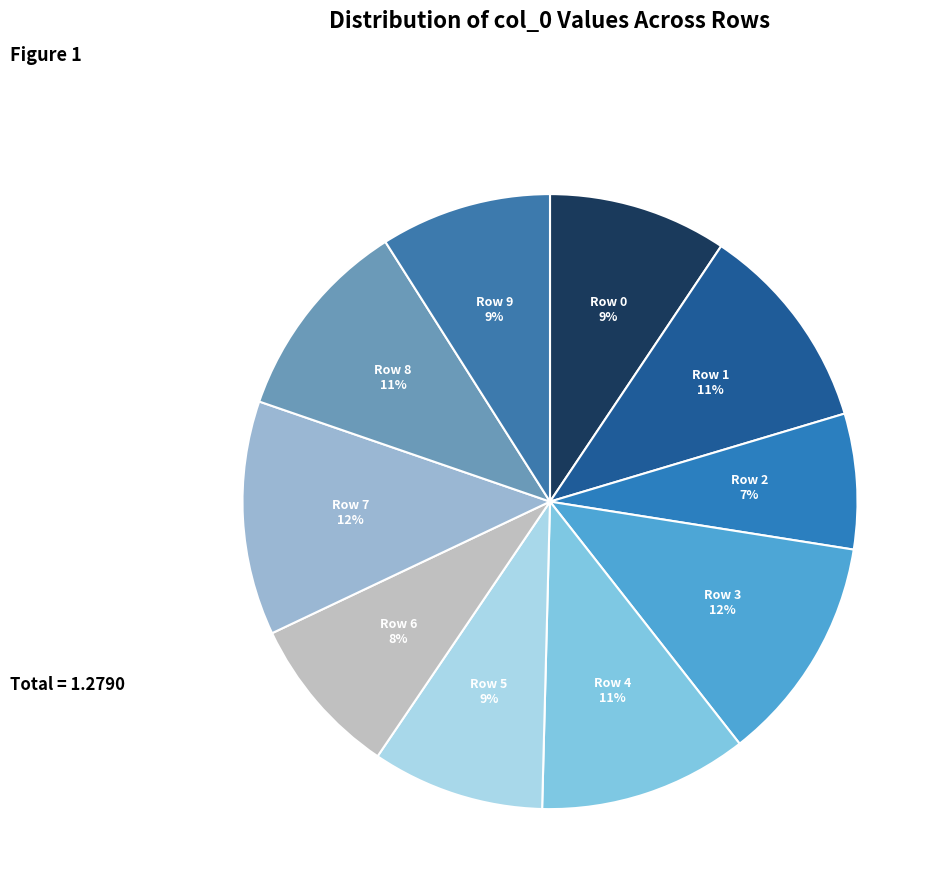

How many slices are in this pie chart?

10